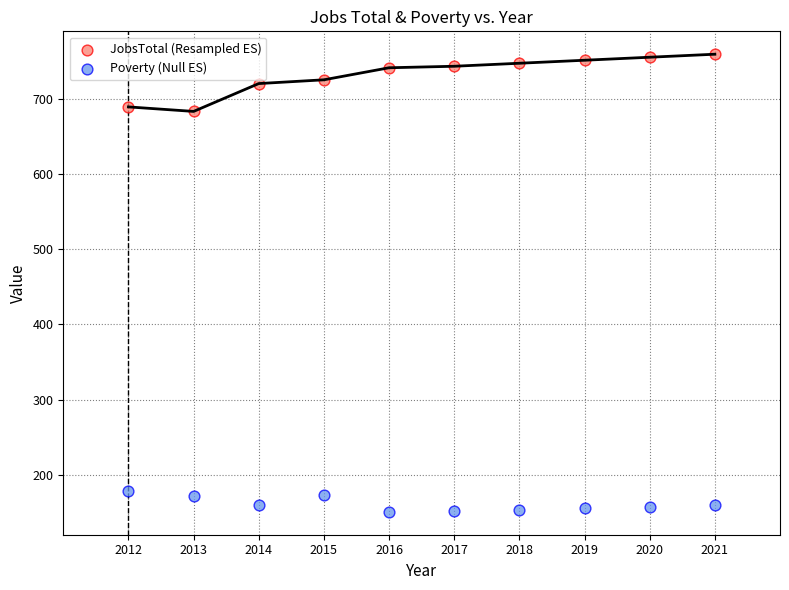

Across all data points, what is the range of X values (max minus min)?

9